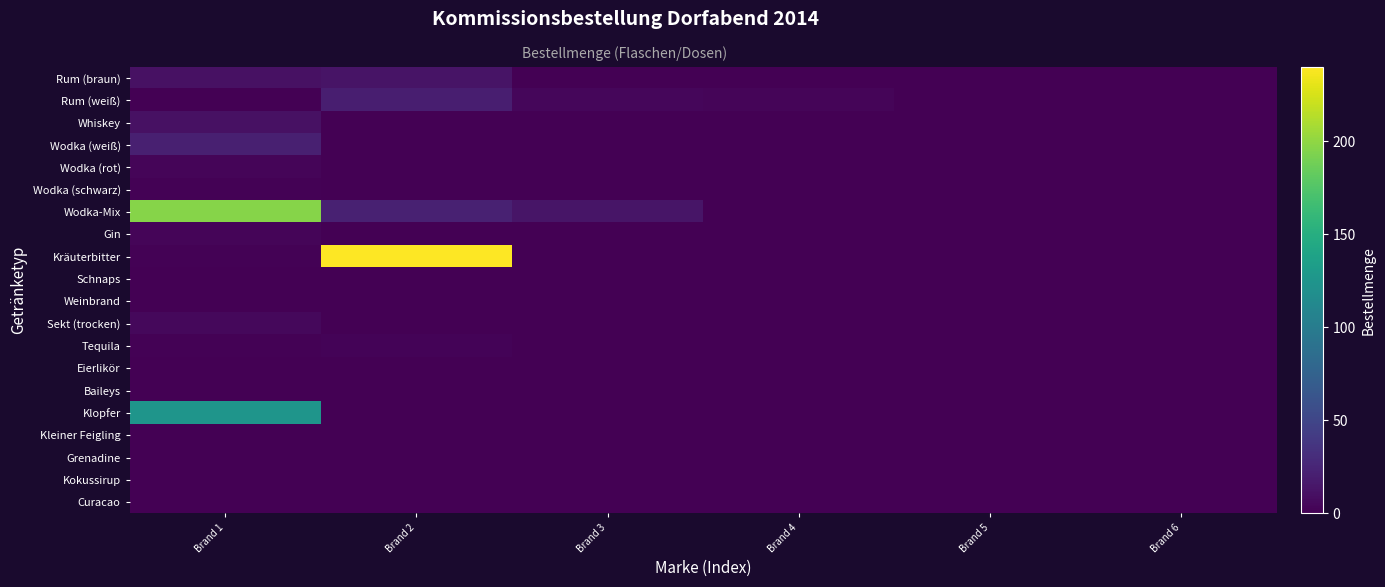

Which series changed the most between Brand 1 and Brand 3?

Wodka-Mix